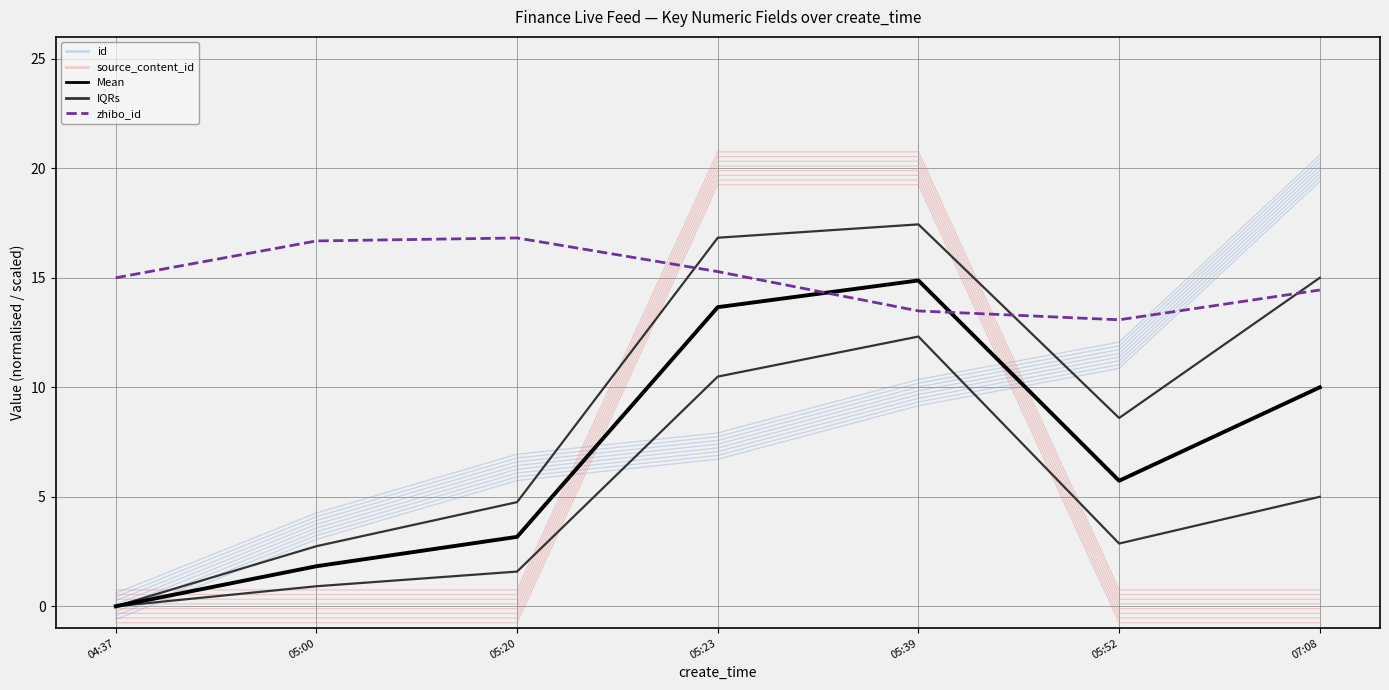

Which series has the largest range (max minus min)?

id